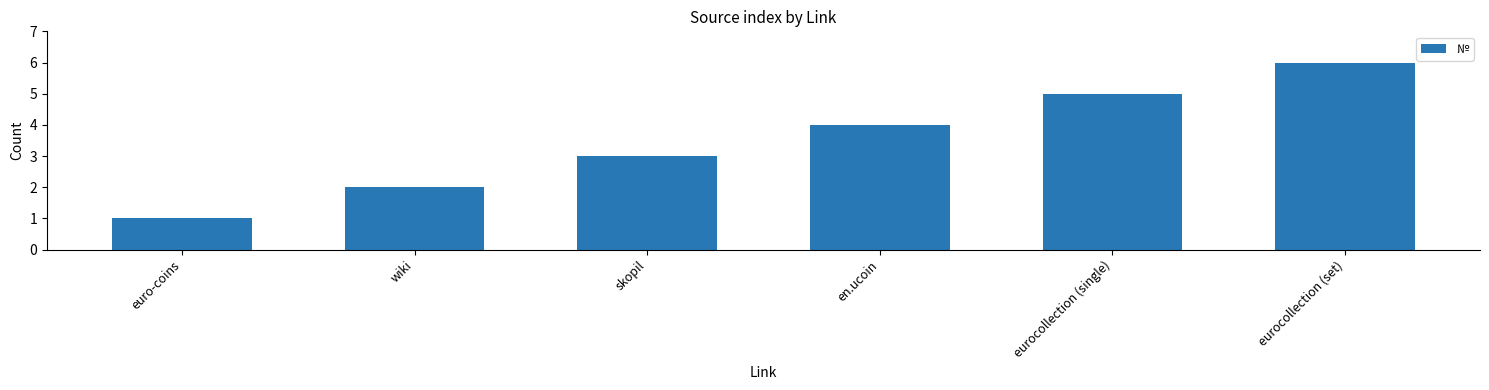

What is the greatest value displayed?

6